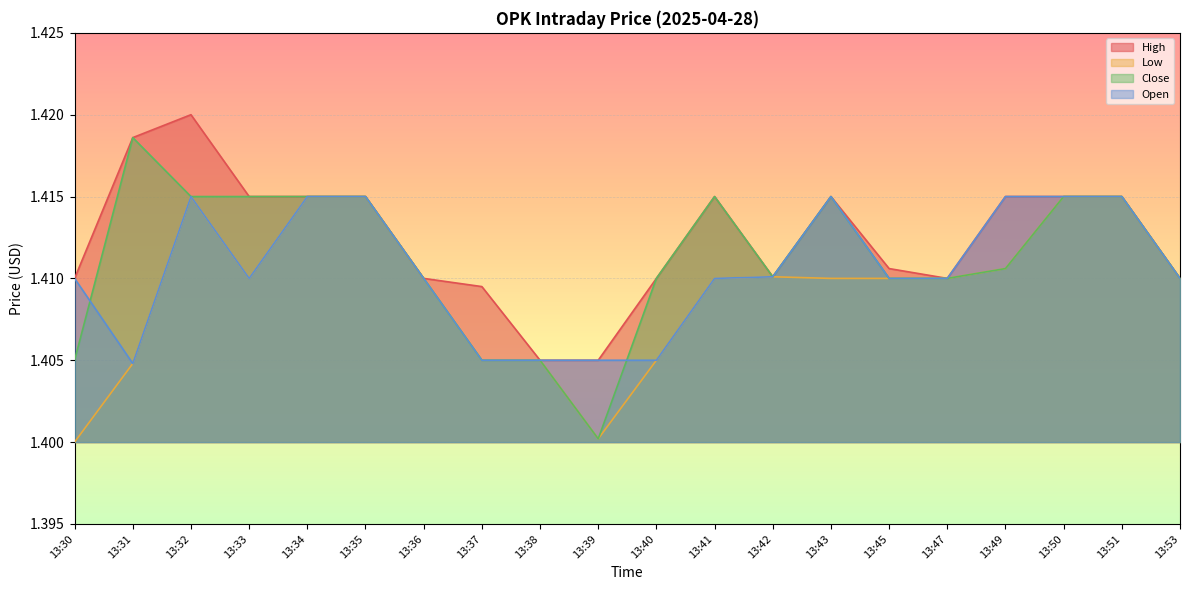

Reading left to right, extract all data points from this chart.

High: 1.4	1.4	1.4	1.4	1.4	1.4	1.4	1.4	1.4	1.4	1.4	1.4	1.4	1.4	1.4	1.4	1.4	1.4	1.4	1.4
Low: 1.4	1.4	1.4	1.4	1.4	1.4	1.4	1.4	1.4	1.4	1.4	1.4	1.4	1.4	1.4	1.4	1.4	1.4	1.4	1.4
Close: 1.4	1.4	1.4	1.4	1.4	1.4	1.4	1.4	1.4	1.4	1.4	1.4	1.4	1.4	1.4	1.4	1.4	1.4	1.4	1.4
Open: 1.4	1.4	1.4	1.4	1.4	1.4	1.4	1.4	1.4	1.4	1.4	1.4	1.4	1.4	1.4	1.4	1.4	1.4	1.4	1.4